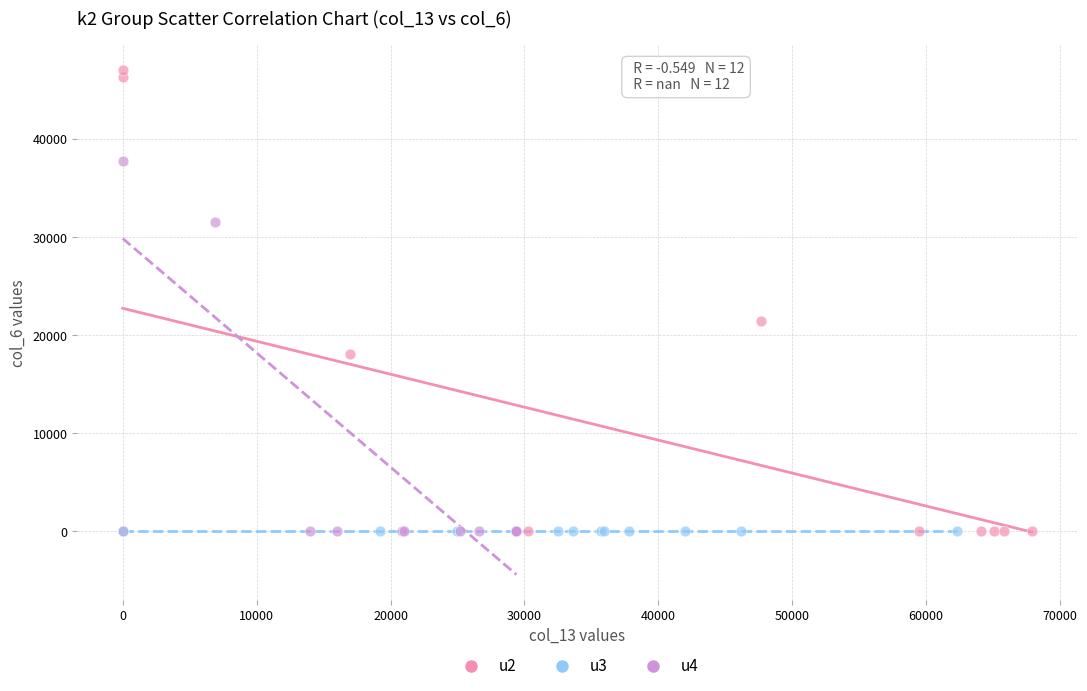

Which series contains the highest Y value?

u2